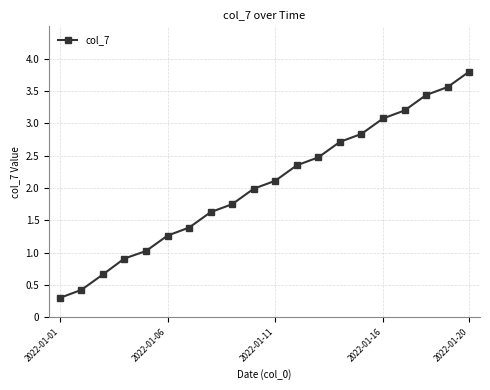

What is the average value?

2.0